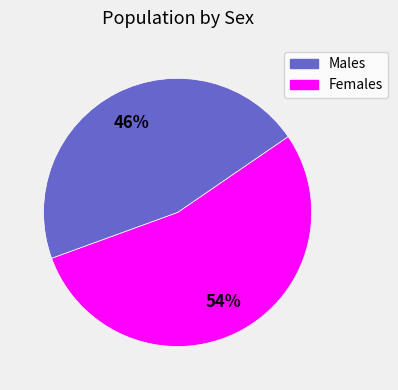

Does any single category account for the majority?

Yes